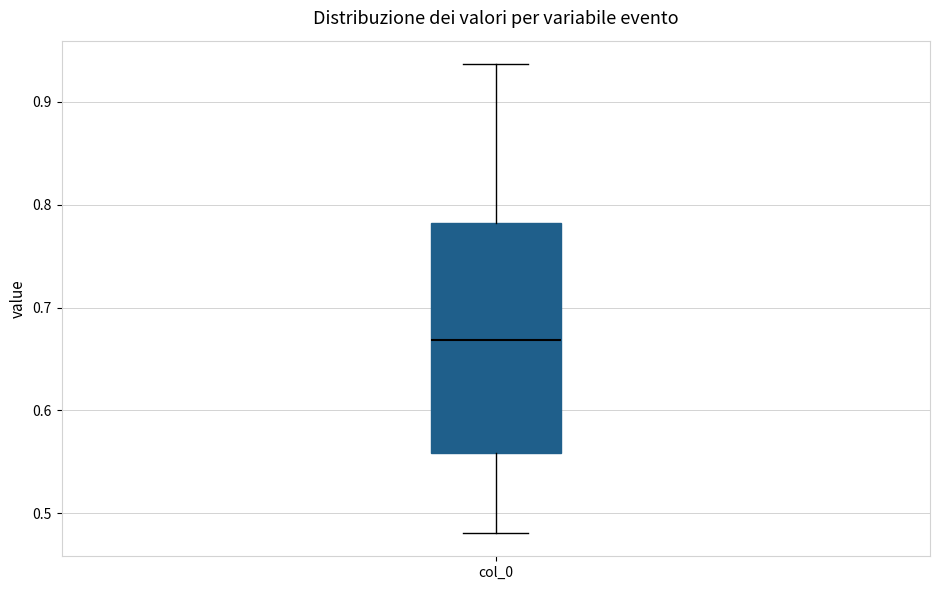

Read this box plot against the y-axis: the position of the median line, the range covered by the box, and the ends of both whiskers. The values are not printed on the chart, so give them approximately, as read against the axis.

median 0.67, box 0.56 to 0.78, whiskers 0.48 to 0.94